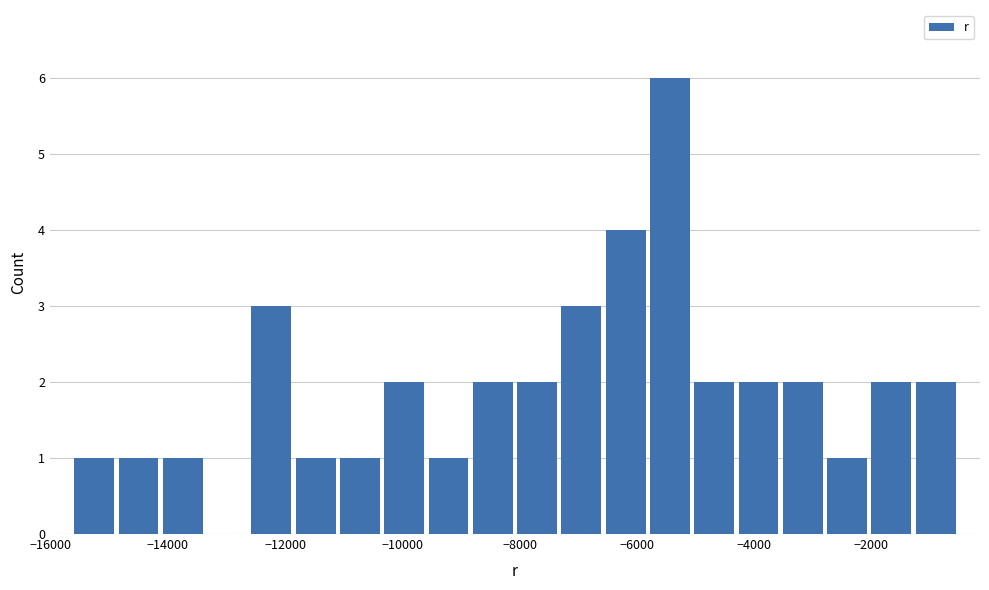

Read against the x-axis, roughly where is the centre of the tallest bar?

-5400